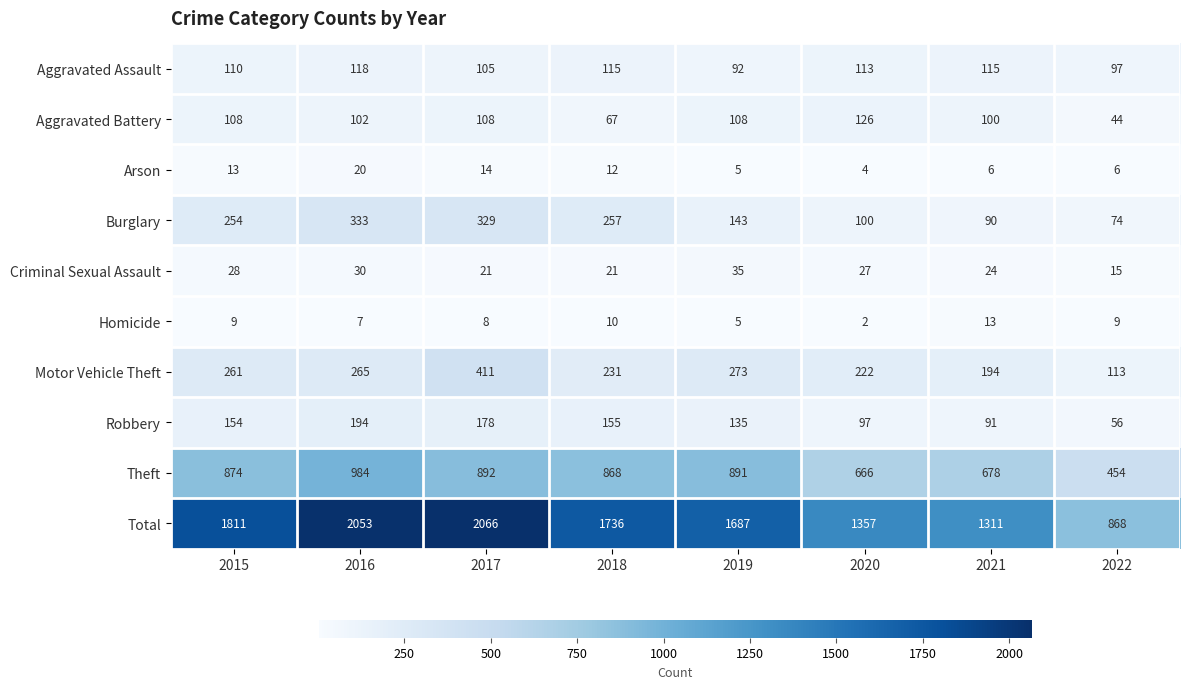

How many data points does each series have?

8